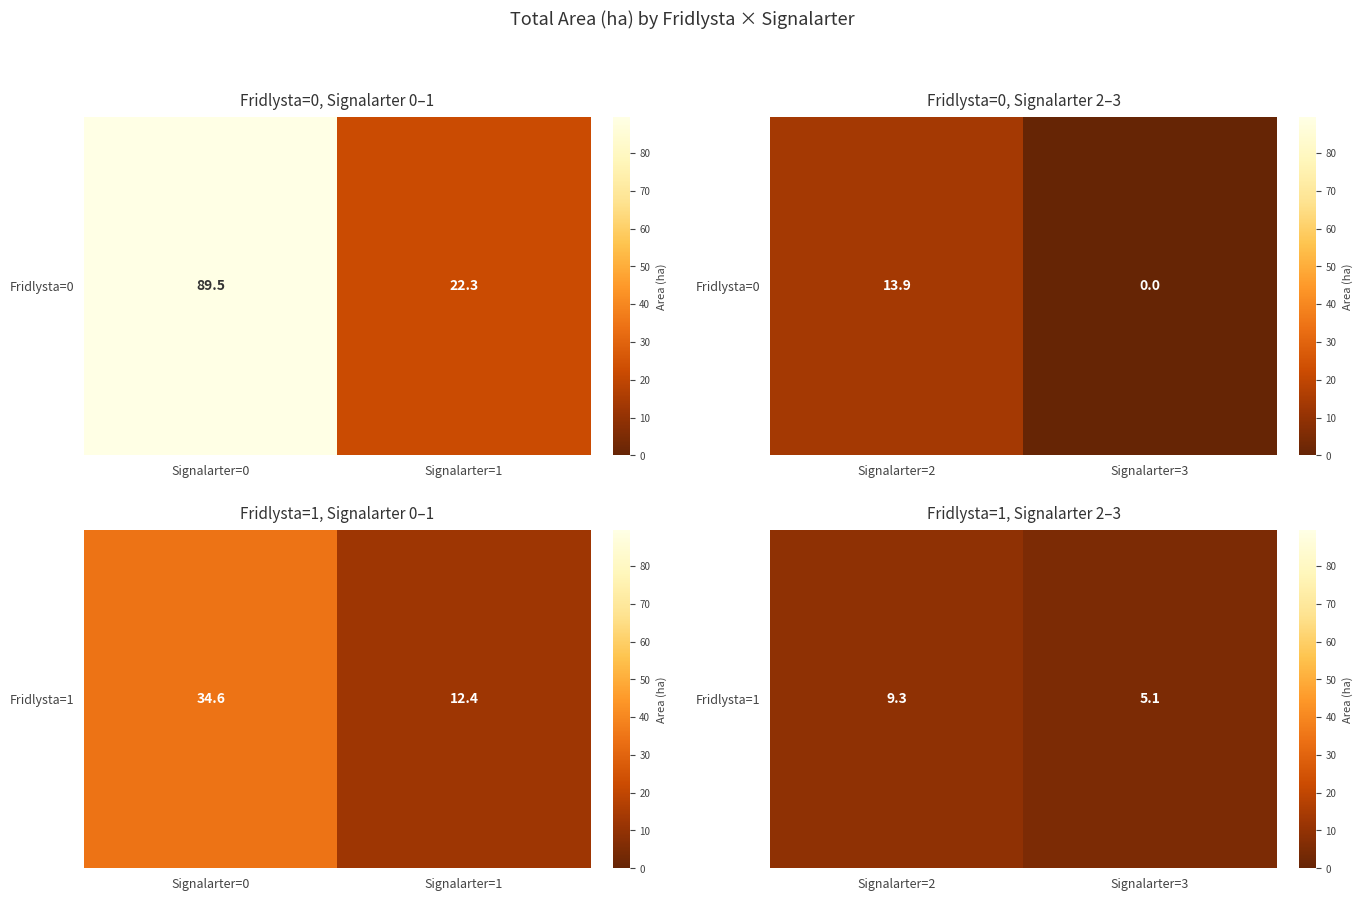

Is it true that the value at Signalarter=3 is 7.0?

False